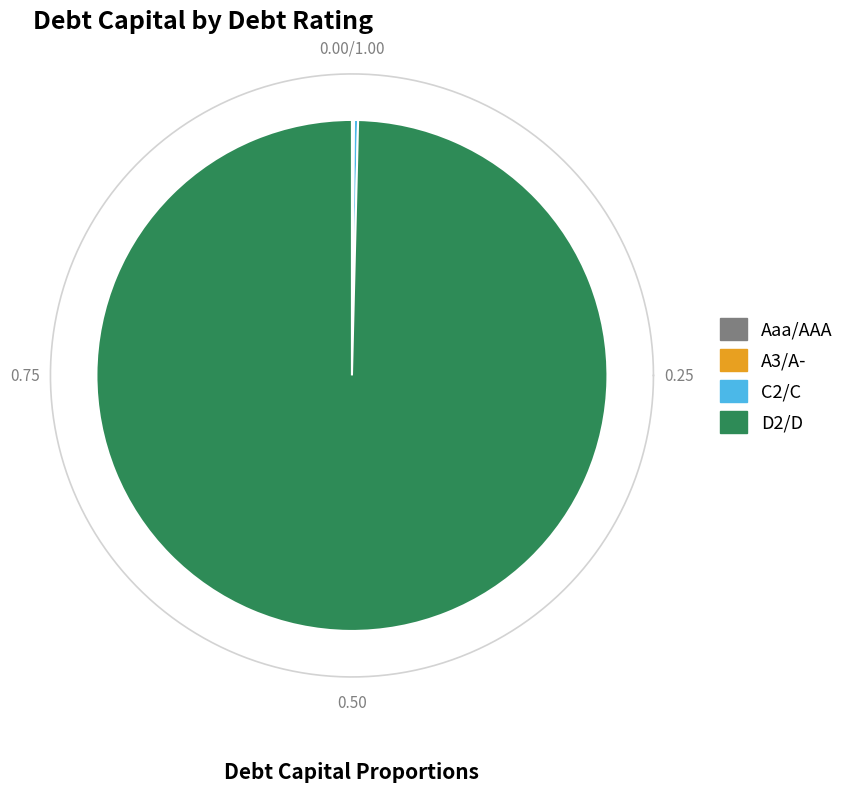

Rank the categories by value from lowest to highest.

Aaa/AAA, A3/A-, C2/C, D2/D